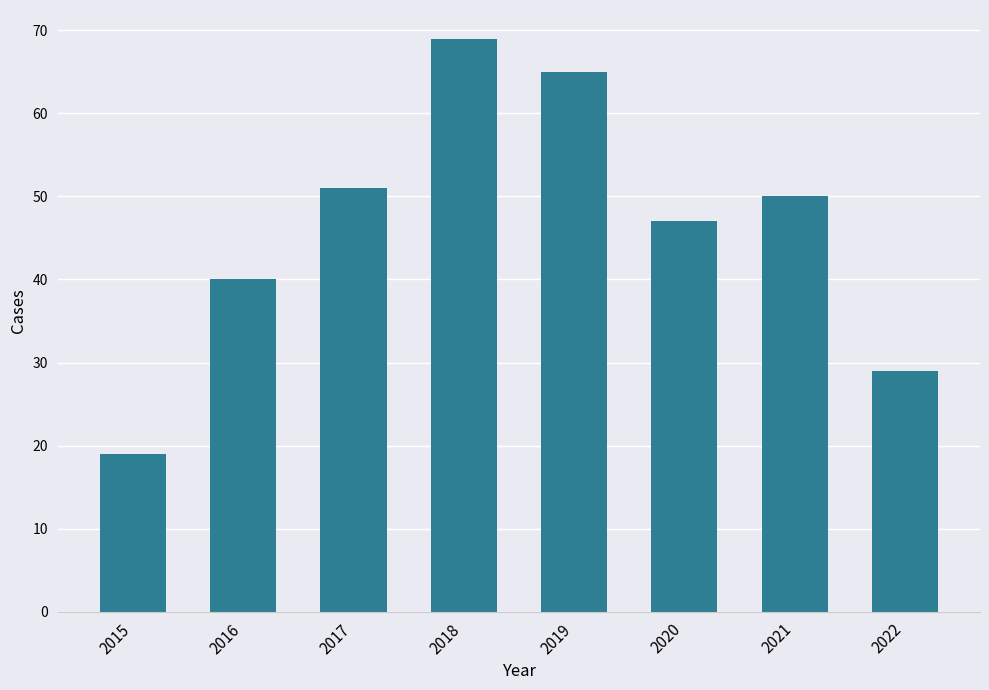

How many categories are shown in the chart?

8